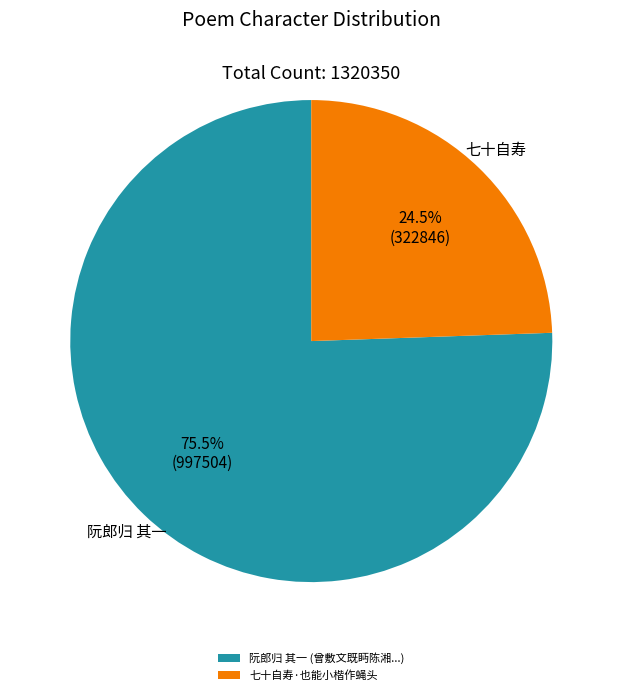

Which slice is the smallest?

七十自寿·也能小楷作蝇头